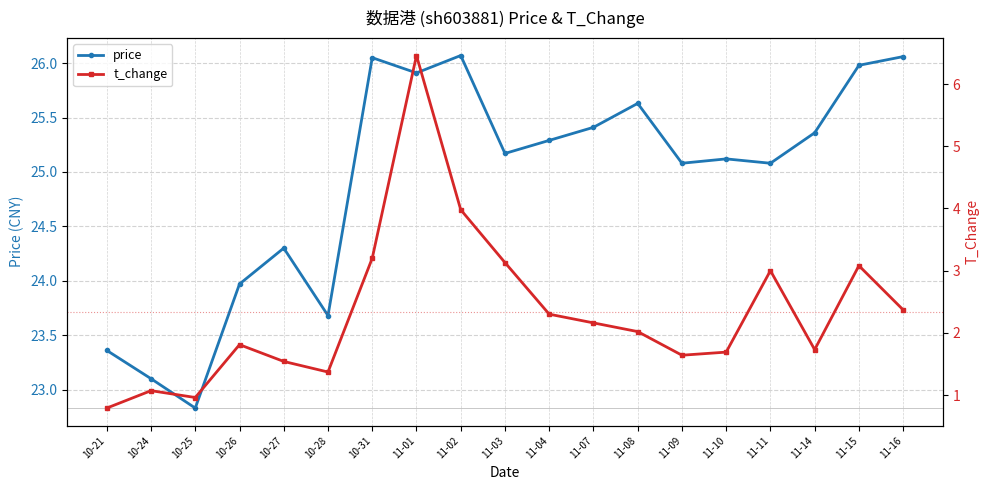

How many lines are shown in the chart?

2